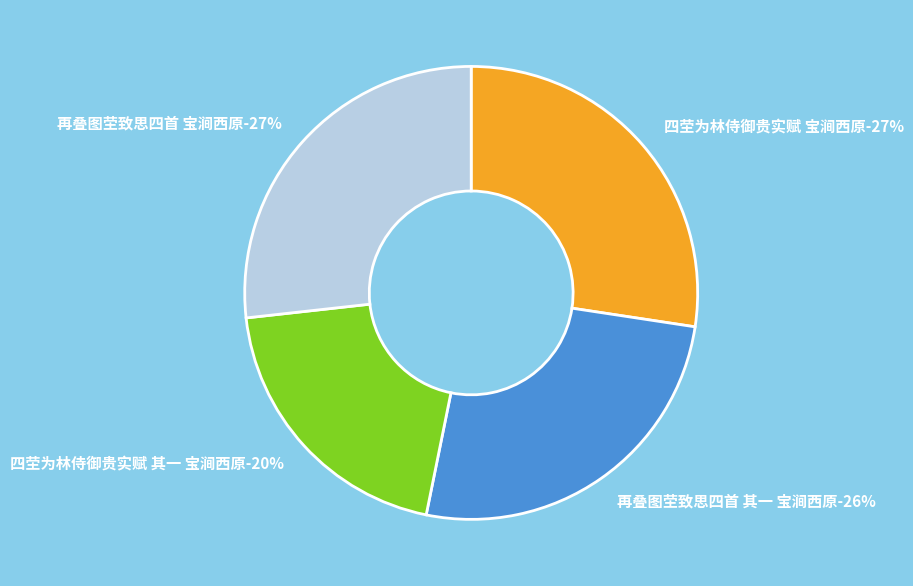

Which slice is the smallest?

四茔为林侍御贵实赋 其一 宝涧西原